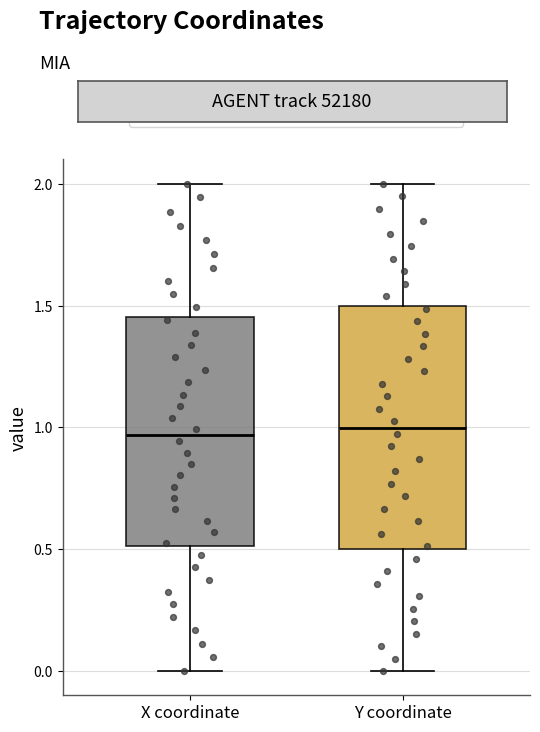

Reading left to right, transcribe this box plot: for each box, give where its median line is, the range the box spans, and where its two whiskers end, as read against the y-axis. The values are not printed on the chart, so give them approximately, as read against the axis.

X coordinate: median 0.95, box 0.50 to 1.45, whiskers 0.00 to 2.00
Y coordinate: median 1.00, box 0.50 to 1.50, whiskers 0.00 to 2.00